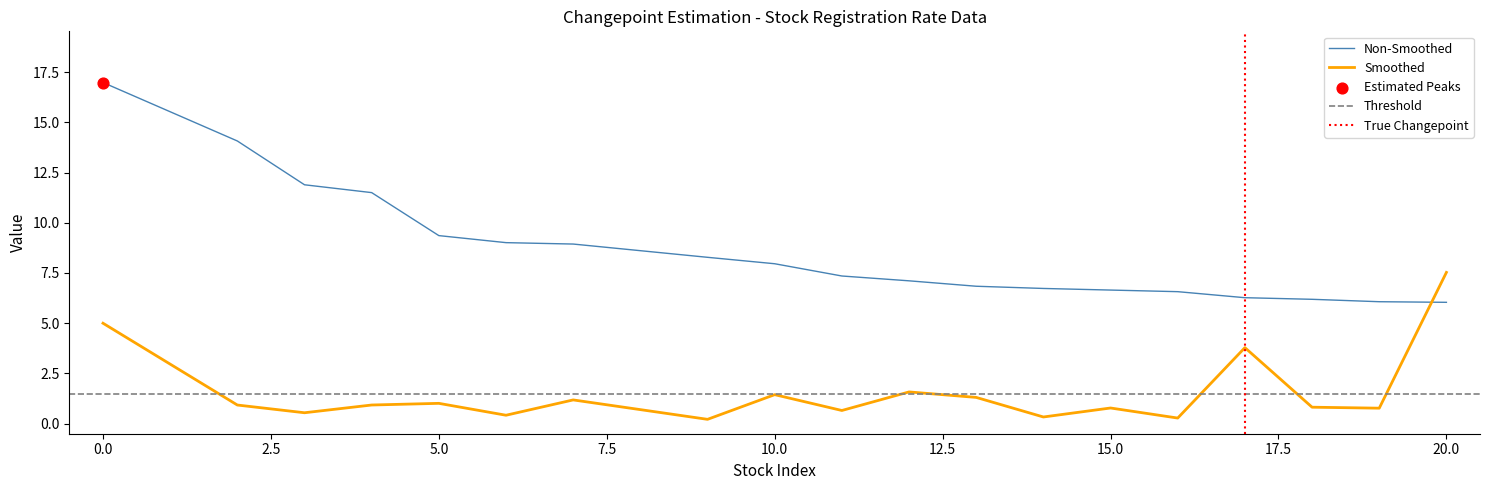

What are all the series names shown in the legend?

Non-Smoothed, Smoothed